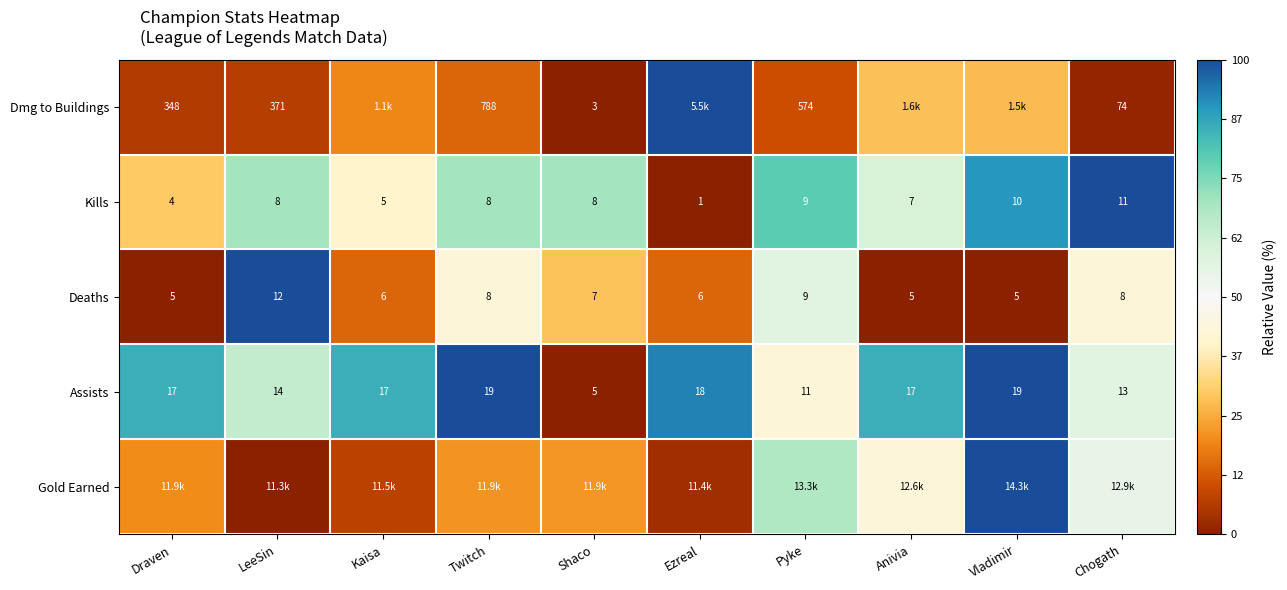

At which label does Kills reach its minimum?

Ezreal